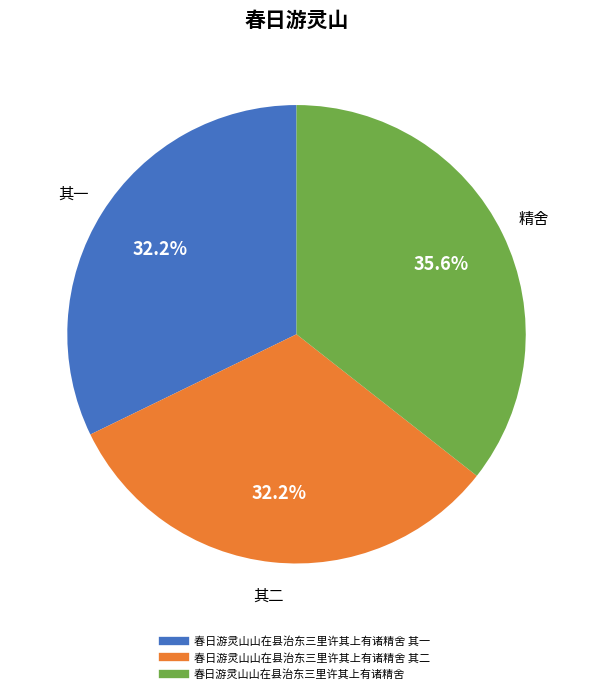

Is there a majority slice in this chart?

No